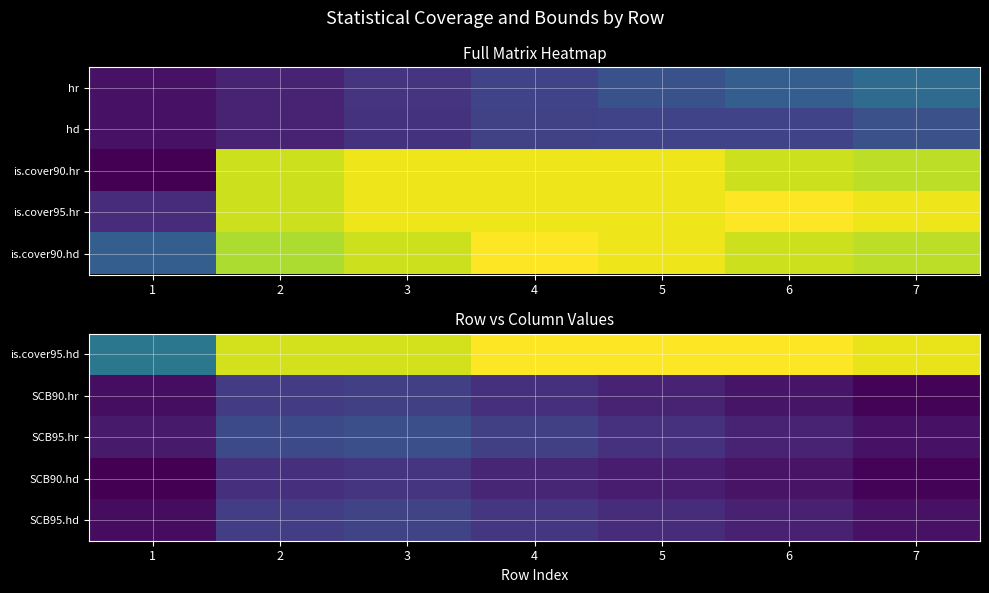

True or false: SCB95.hd has a value of 0.4 at 5.

True